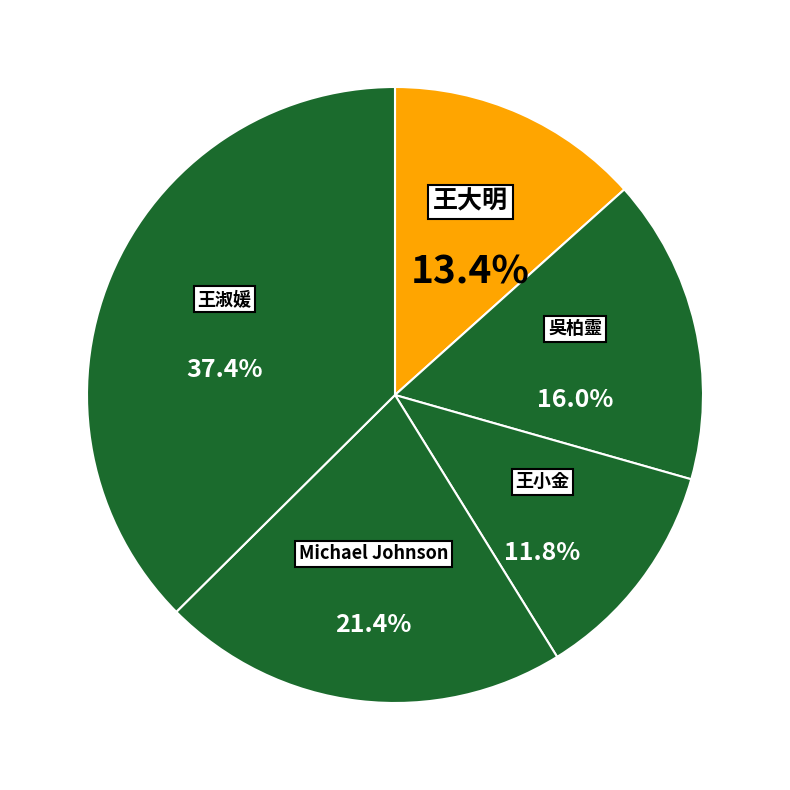

What percentage is the 吳柏靈 slice, to the nearest percent?

16%